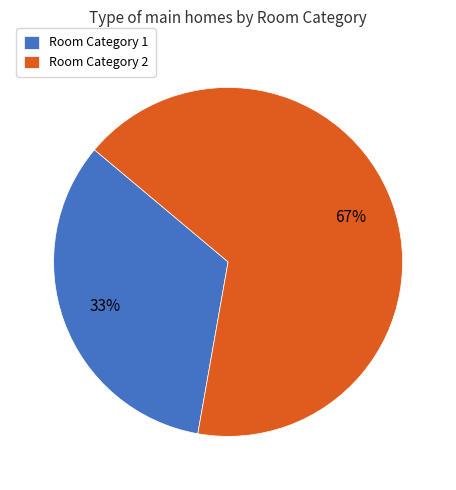

Is there any slice that represents more than half of the pie?

Yes